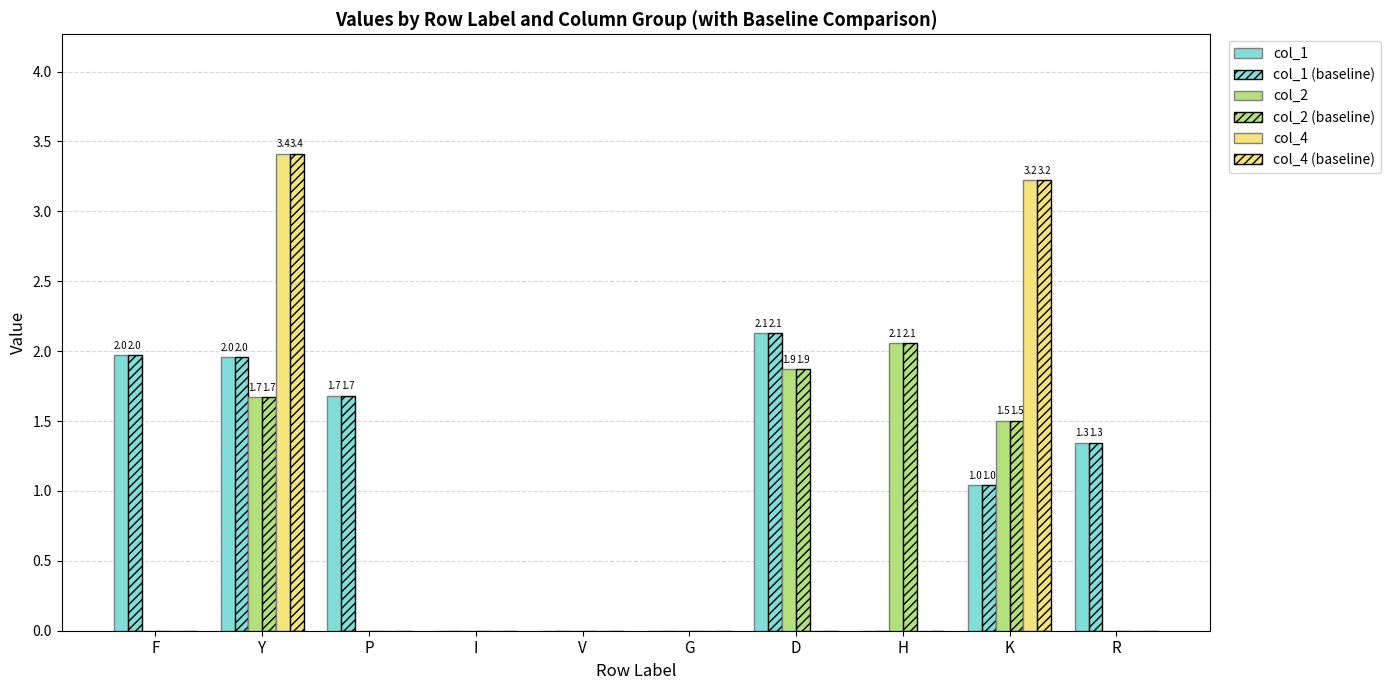

What is the label of the 2nd bar from the right?

K